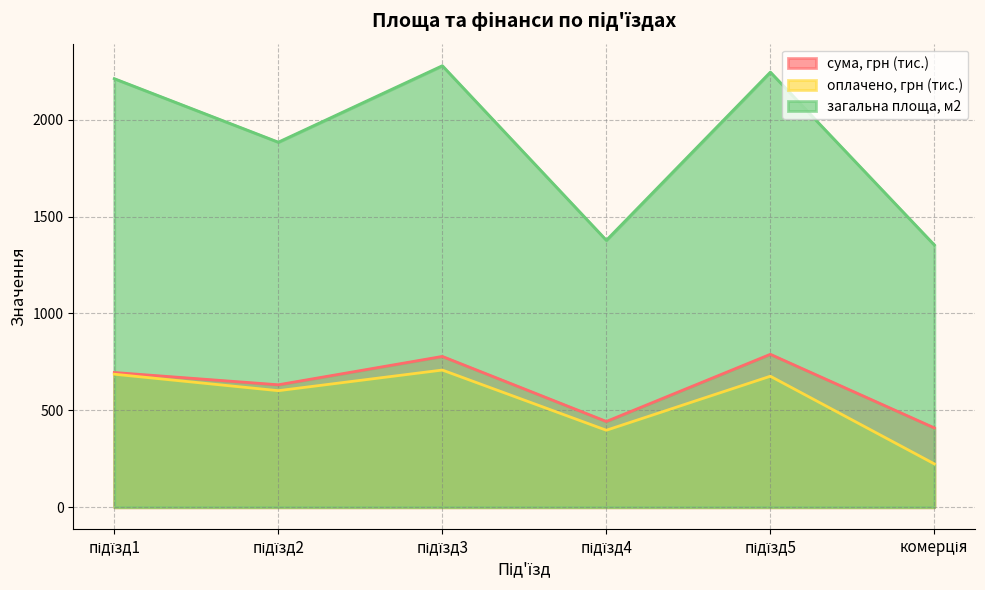

Where is the first local maximum for сума, грн?

підїзд3